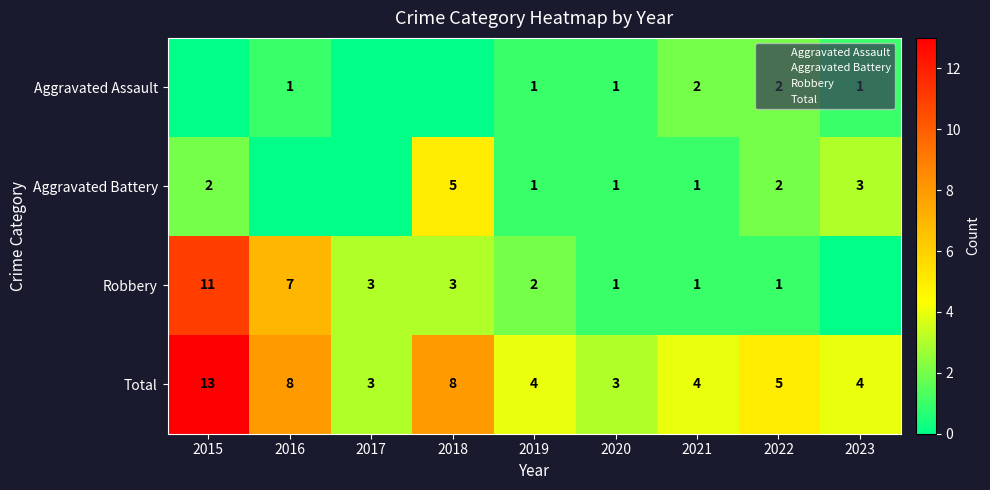

What is the difference between the highest and lowest values at 2023?

4